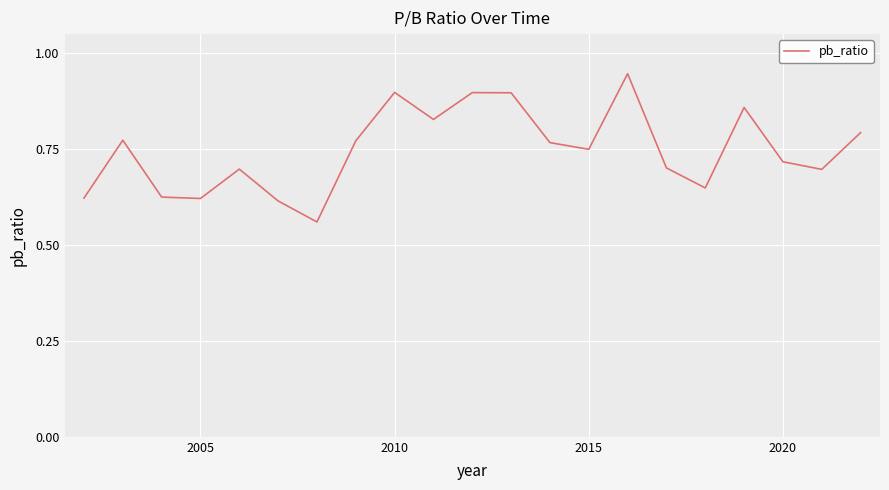

What is the difference between the maximum and minimum values?

0.4